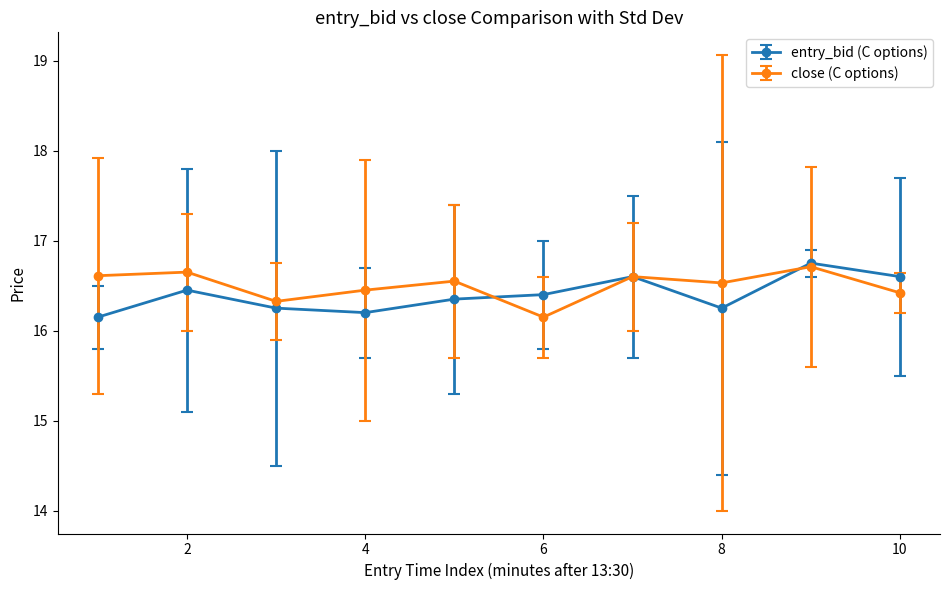

How many entry_bid (C options) values are between 16 and 17?

10